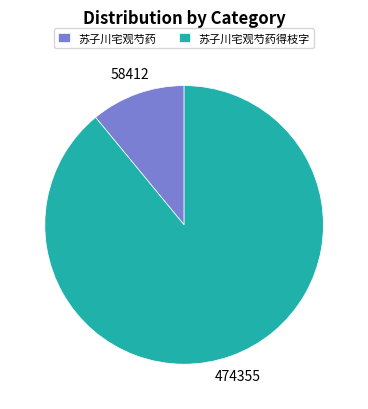

Does any single category account for the majority?

Yes